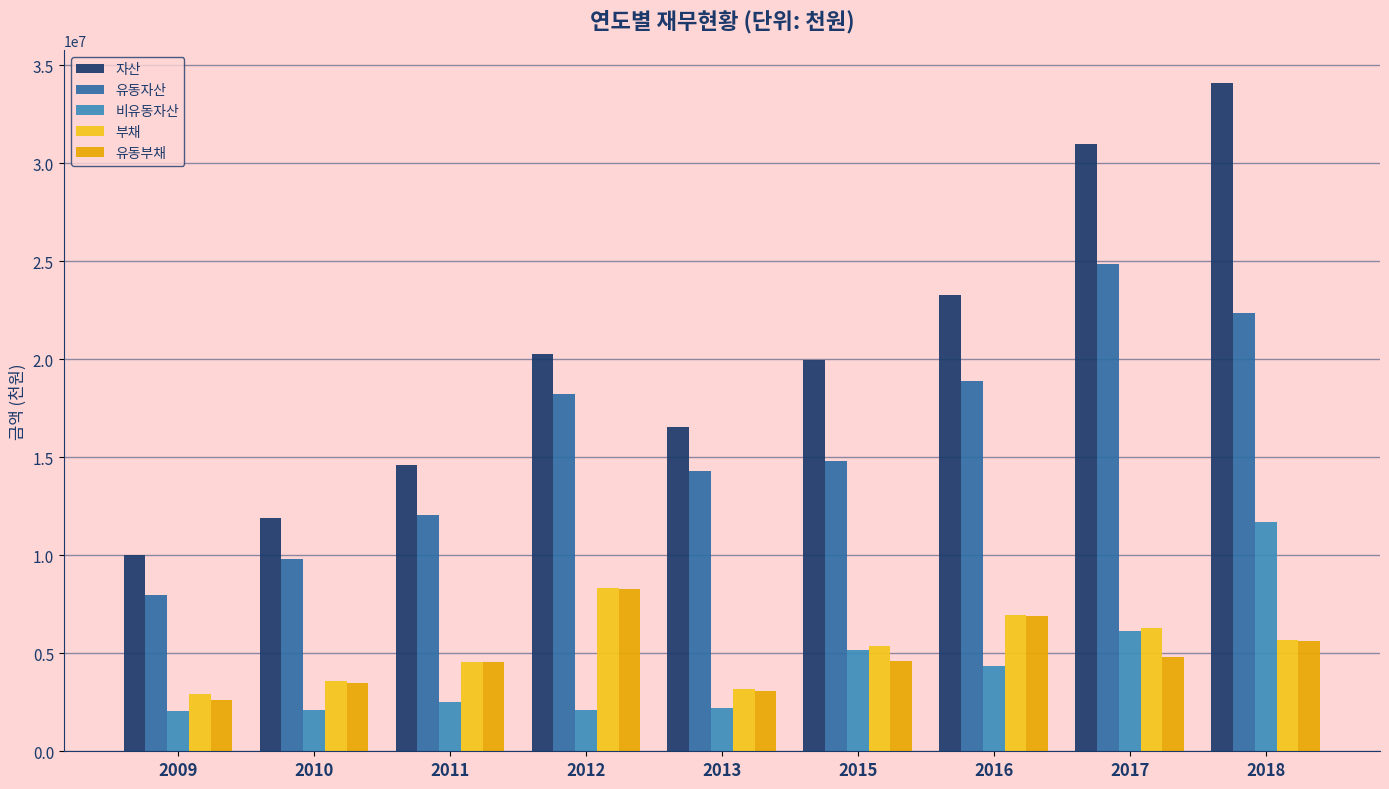

What is the difference between the maximum and second lowest values in the 유동자산 series?

15060249